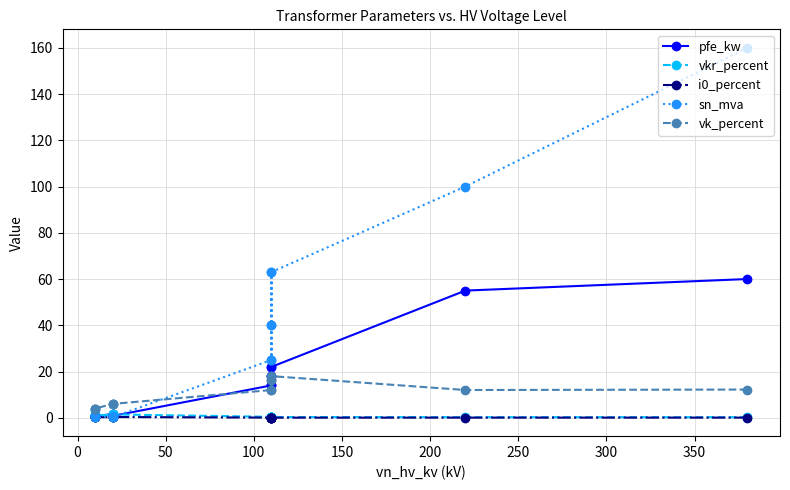

What is the difference between the maximum and minimum values in the i0_percent series?

0.3